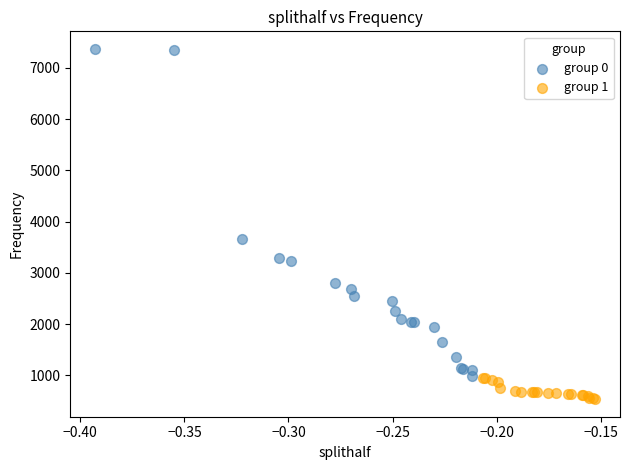

Which series has the widest spread of Y values?

group 0